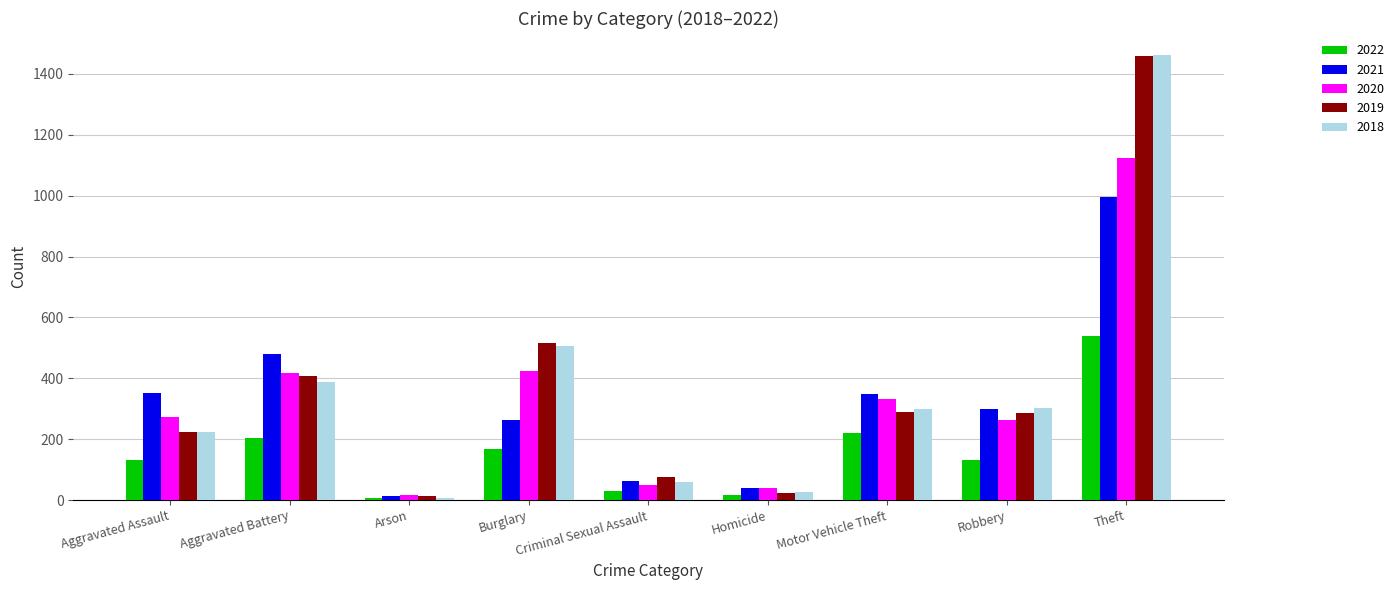

What is the difference between the highest and lowest values at Burglary?

350